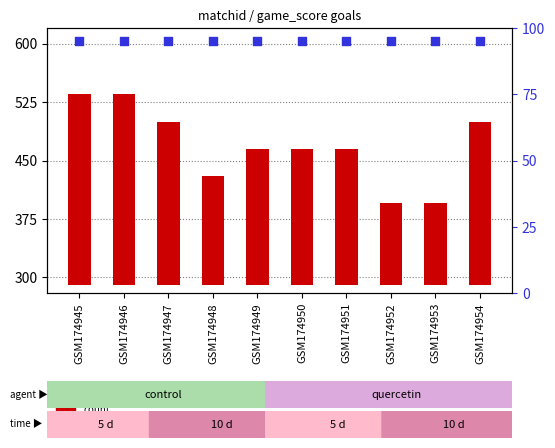

Which series contains the lowest Y value?

percentile rank within the sample